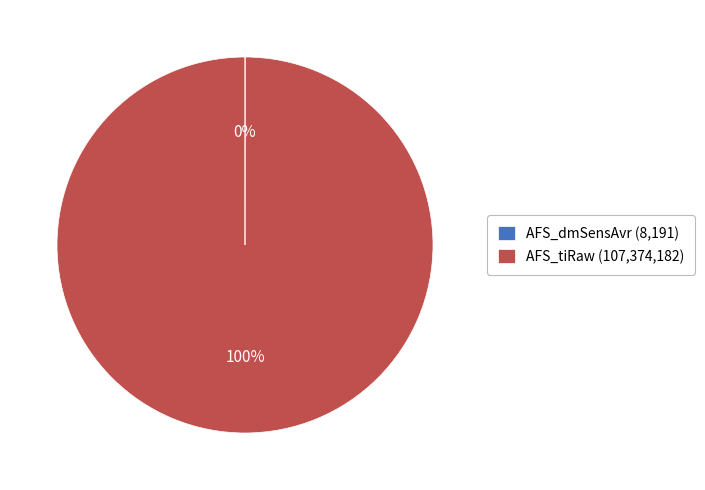

Is it true that AFS_tiRaw (107,374,182) is 88% of the pie?

False